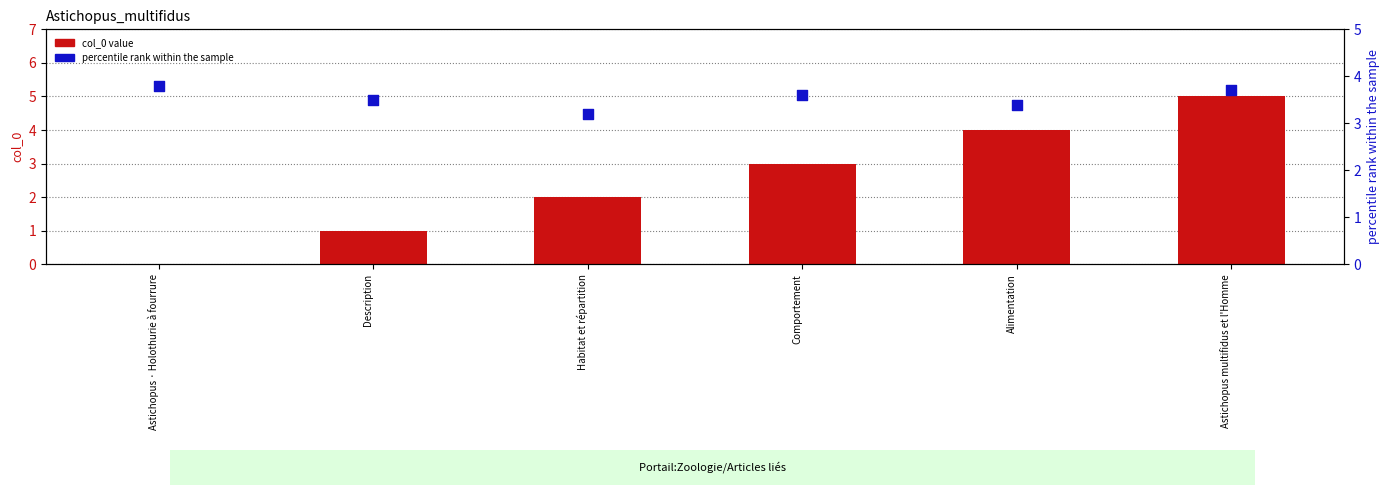

Is the value of percentile rank within the sample at Comportement greater than the value of col_0 value at Description?

Yes